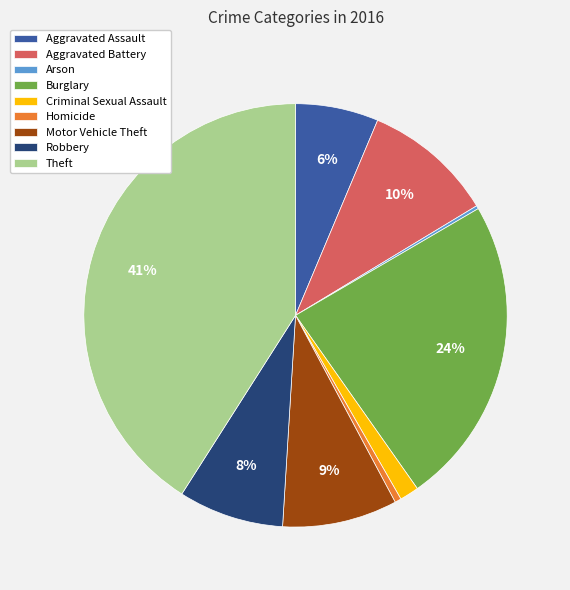

True or false: Aggravated Battery accounts for 10% of the total.

True